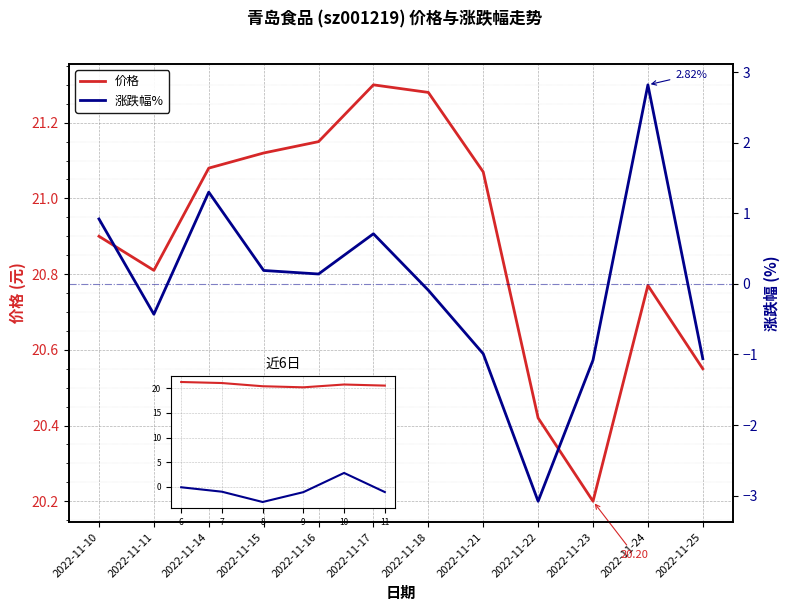

What is the difference between the maximum and minimum values in the 价格 series?

1.1